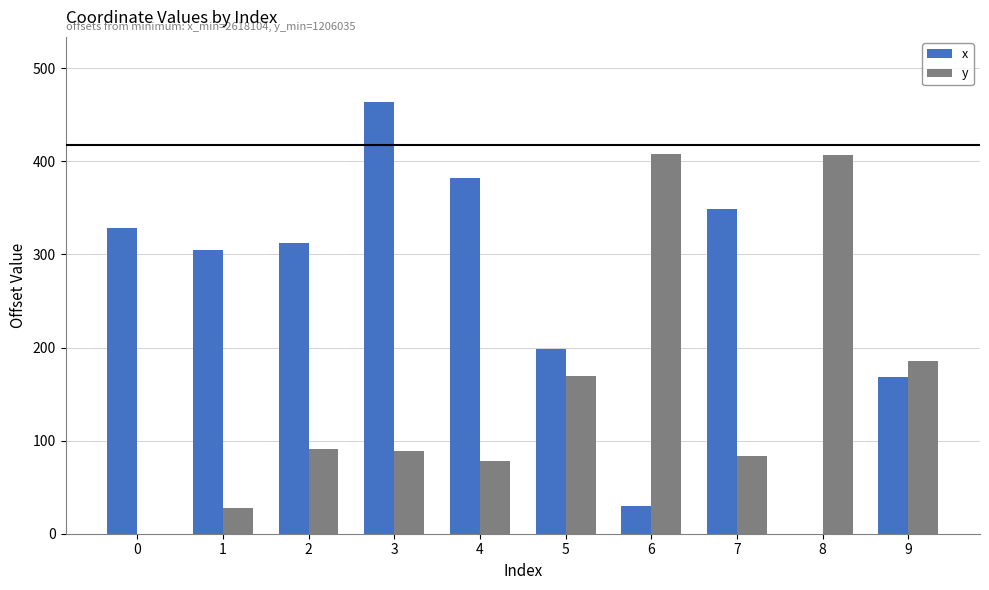

What is the maximum value for x?

464.1